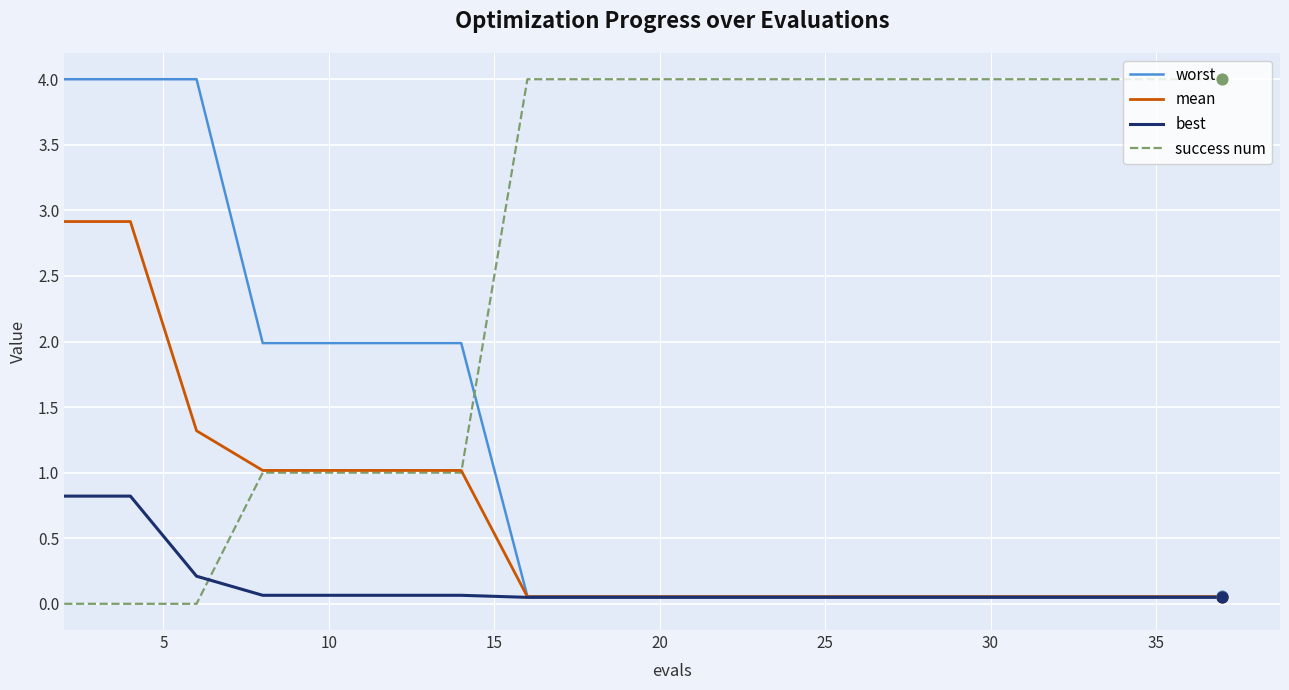

Rank the series by their average value, from highest to lowest.

success num, worst, mean, best